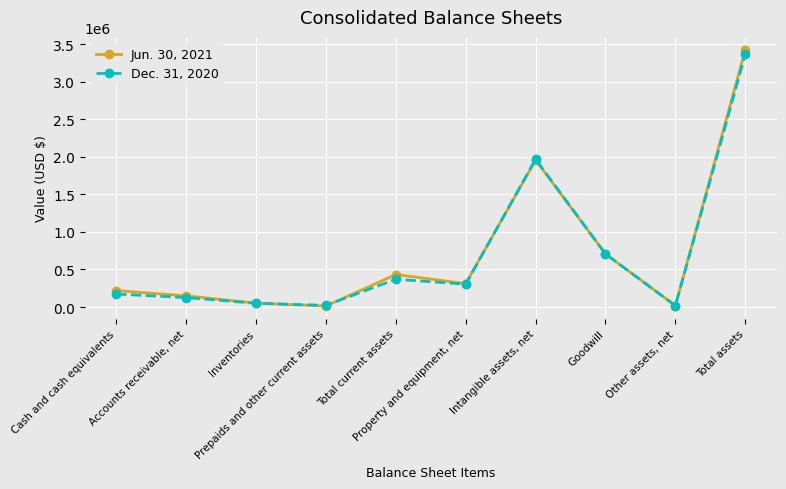

What value does the Dec. 31, 2020 series have at Accounts receivable, net, to the nearest 50?

125550